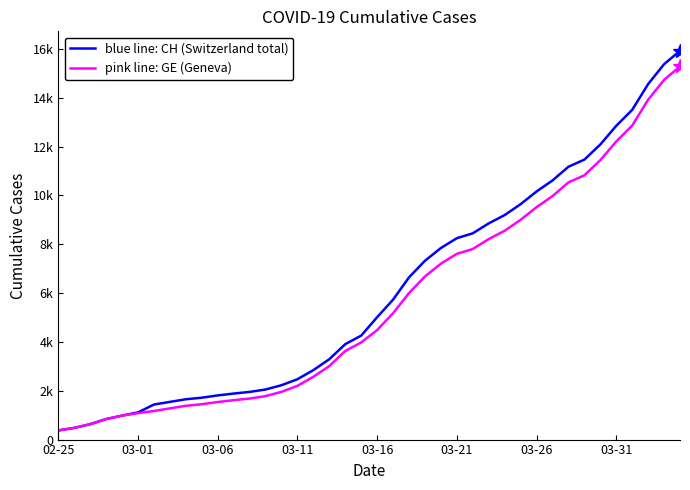

Does the chart display data point markers on the line(s)?

No